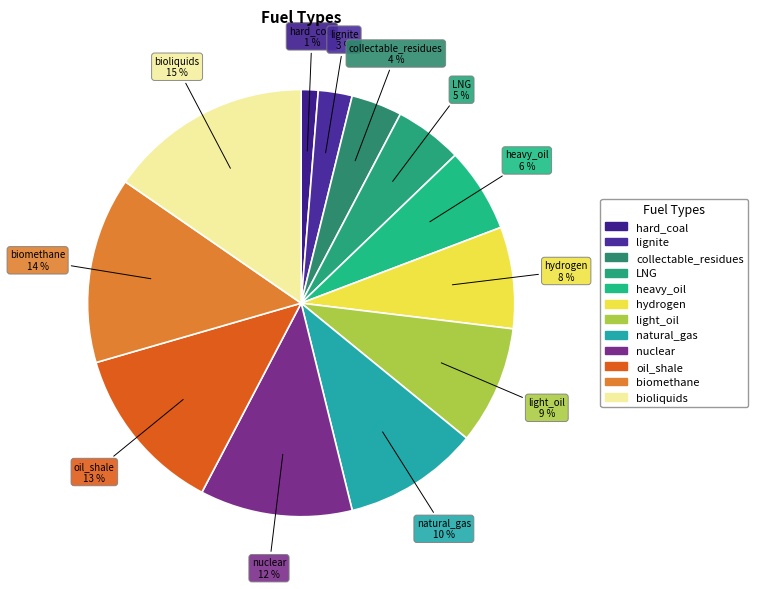

Count the number of slices in the pie.

12